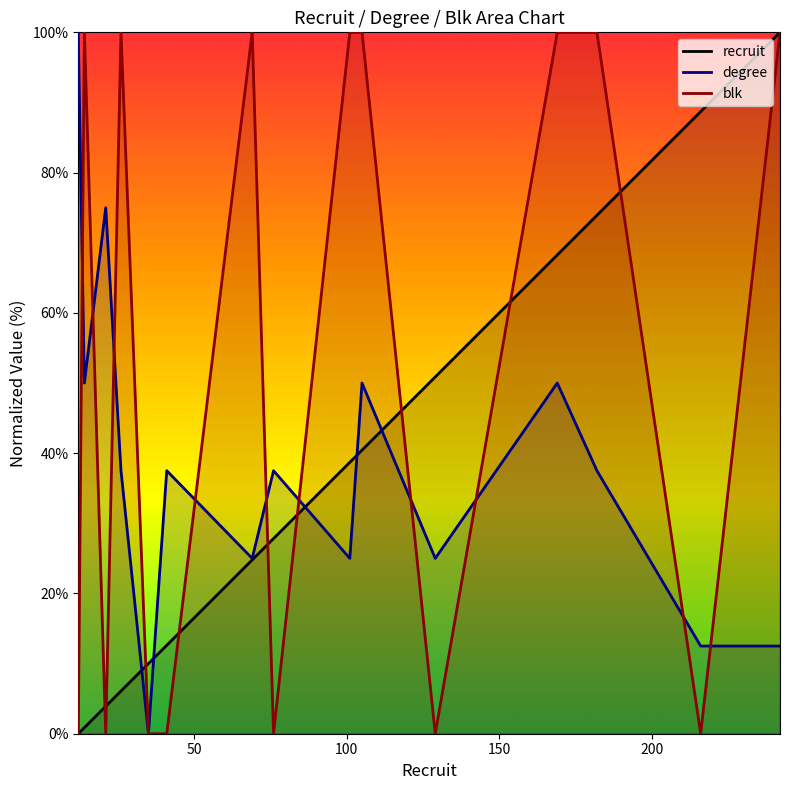

Which series has the largest total across all categories?

blk